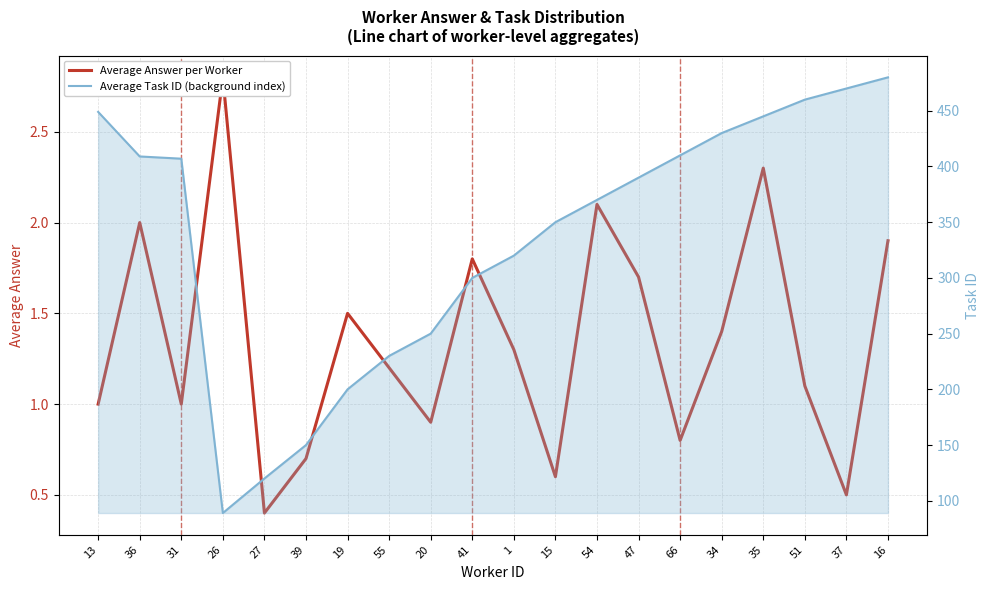

Which category has the highest value in the Average Answer per Worker series?

26